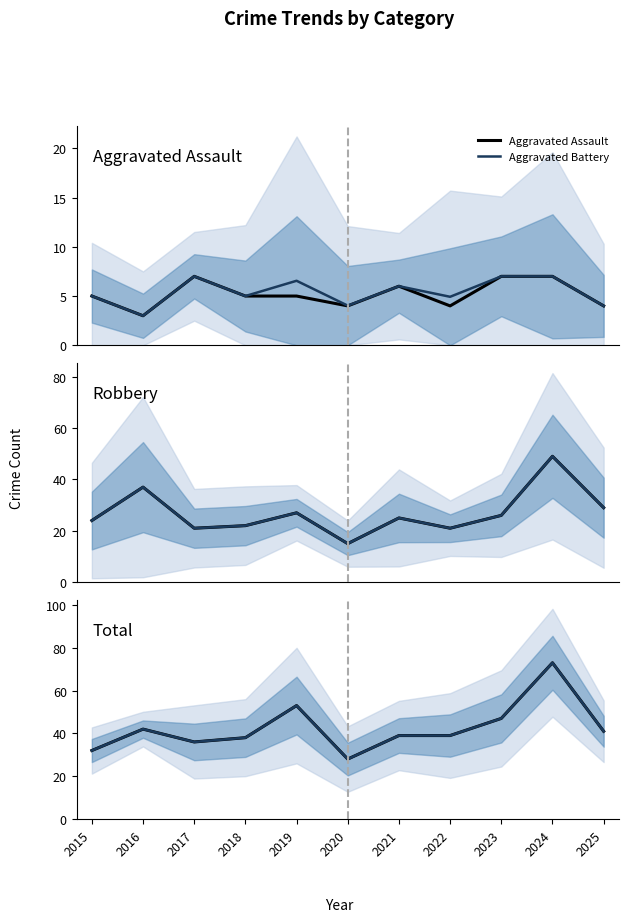

At which category is the sum across all series the highest?

2024